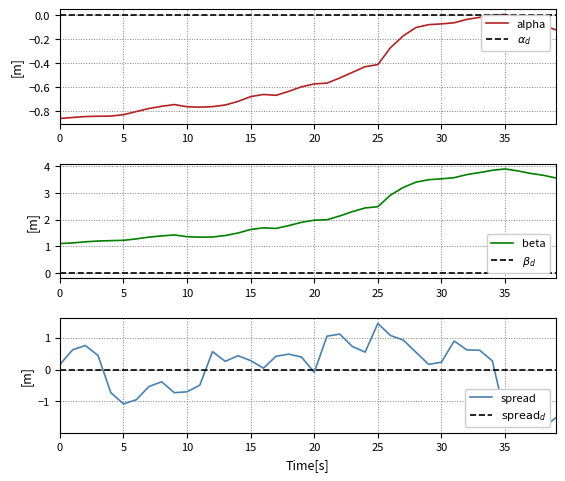

Between which two adjacent categories do spread and alpha first intersect?

4 and 5